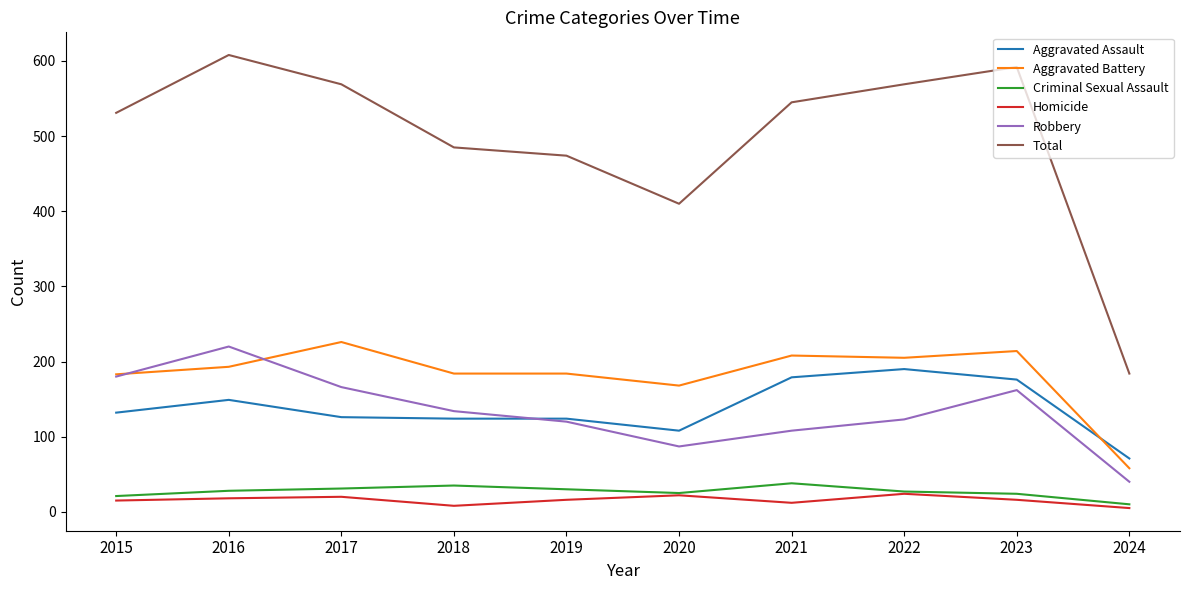

Where is the first local maximum for Total?

2016